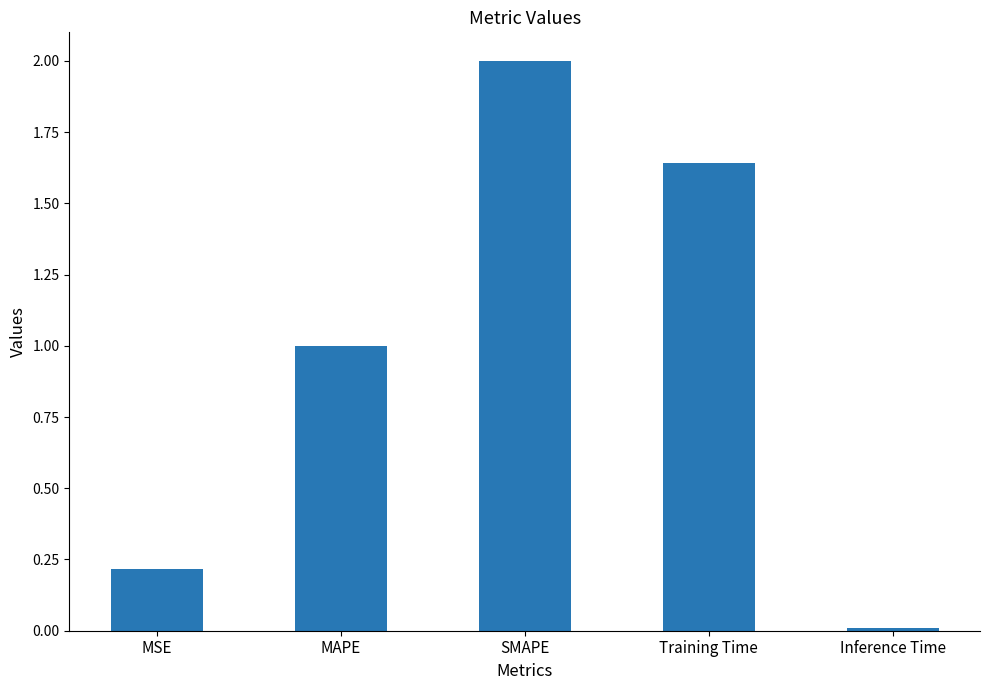

What is the average value?

1.0